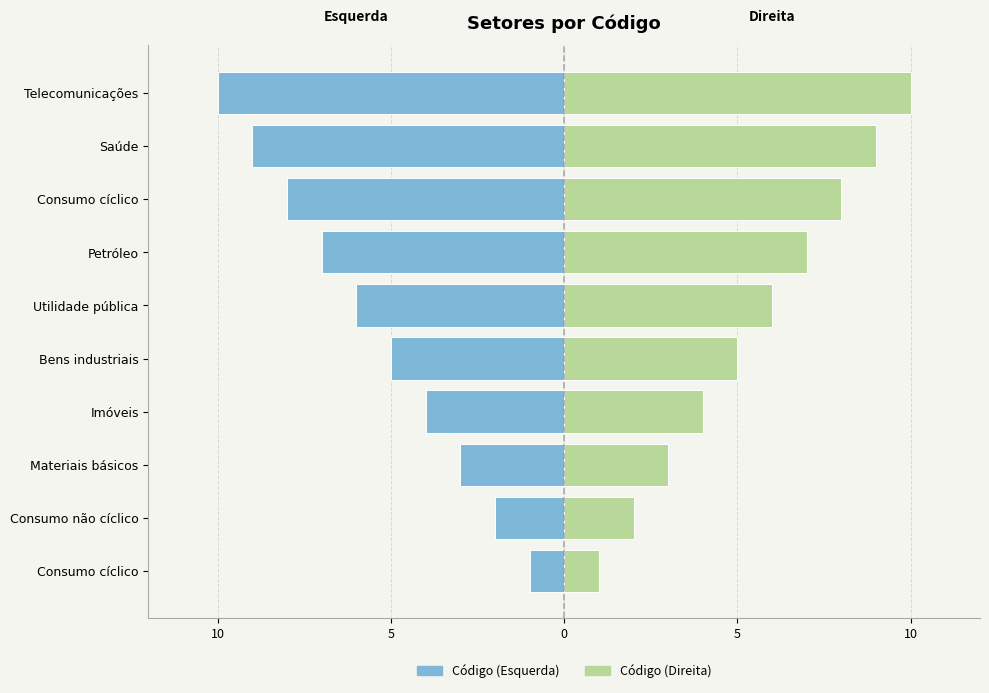

What is the sum of all Código (Esquerda) values?

-55